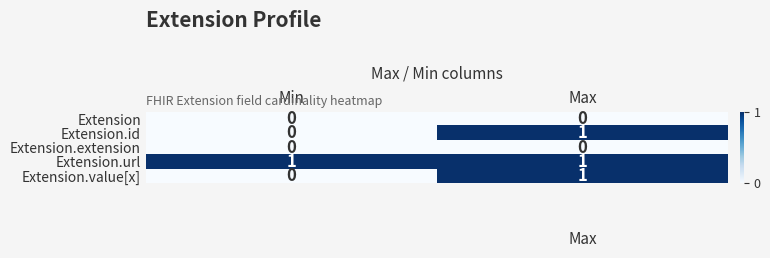

Where is Extension.value[x] nearest to the value 0?

Min